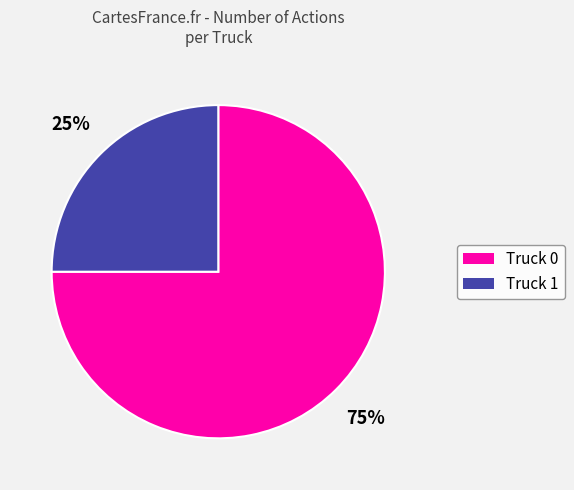

Is it true that Truck 1 is 25% of the pie?

True